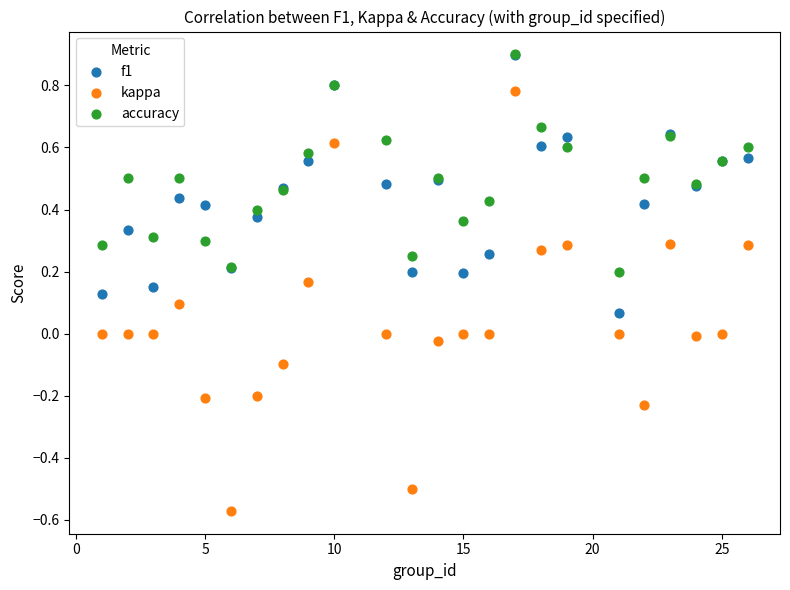

What are all the series names shown in the legend?

f1, kappa, accuracy